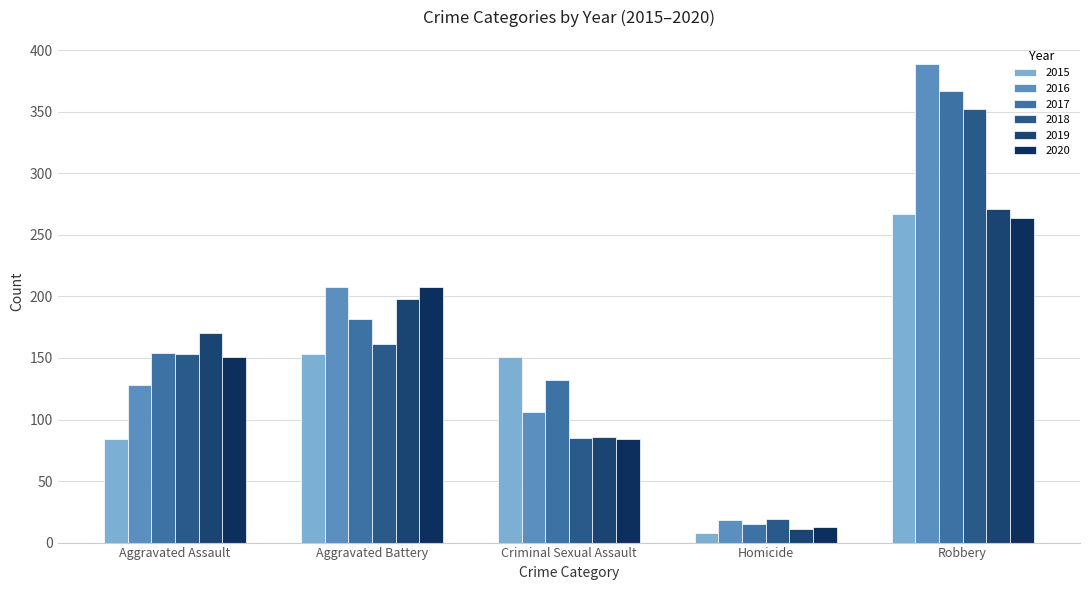

Reading left to right, what are all the values shown in this chart?

2015: 84	153	151	8	267
2016: 128	208	106	18	389
2017: 154	182	132	15	367
2018: 153	161	85	19	352
2019: 170	198	86	11	271
2020: 151	208	84	13	264